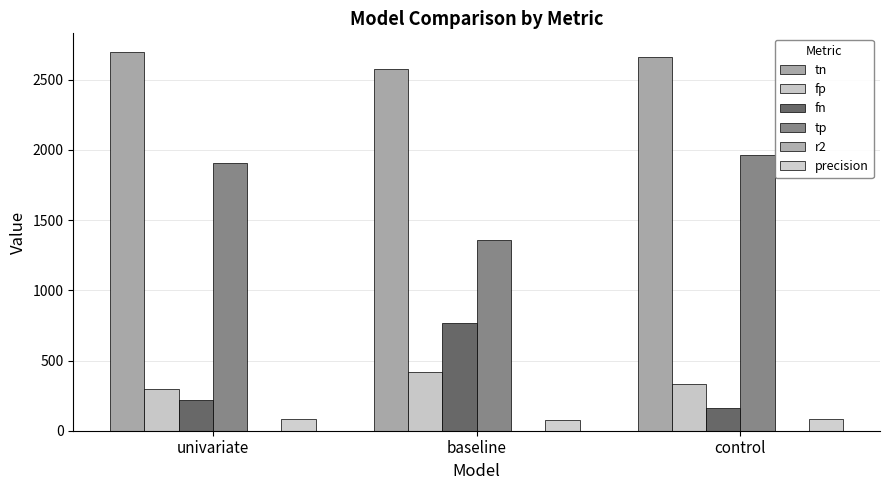

What is the sum of all tn values?

7933.0